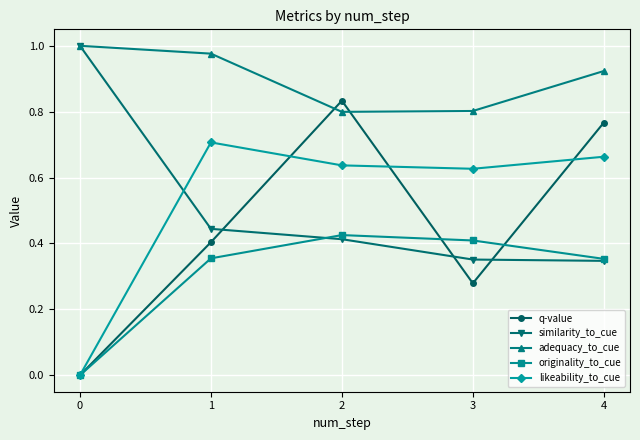

Is the value of similarity_to_cue at 4 greater than the value of likeability_to_cue at 3?

No